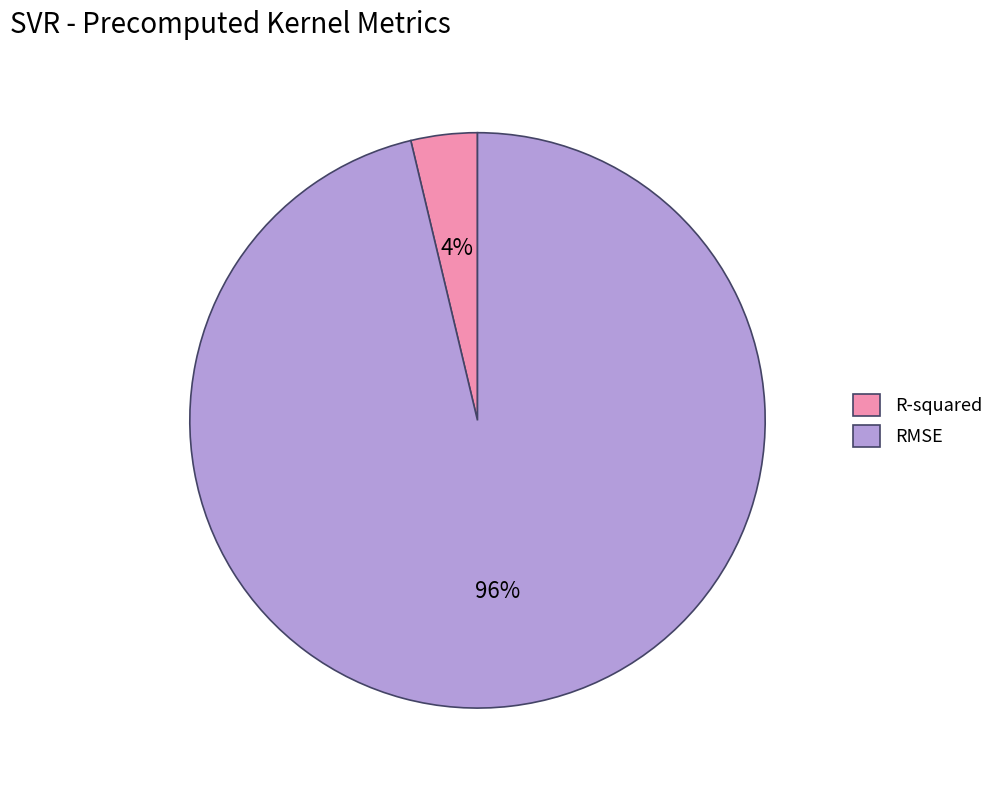

Rank the categories by value from highest to lowest.

RMSE, R-squared